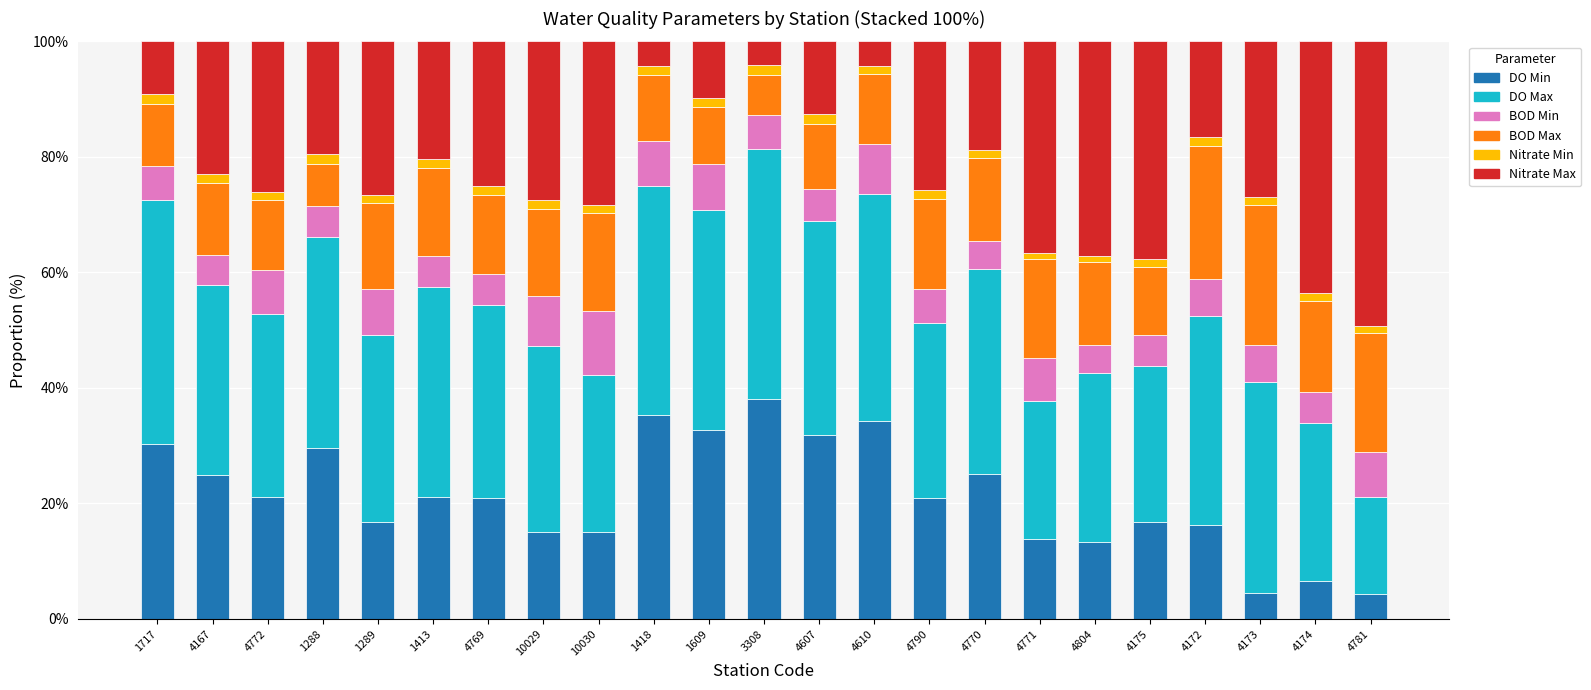

The value of DO Min at 1288 is 29.6. True or false?

True